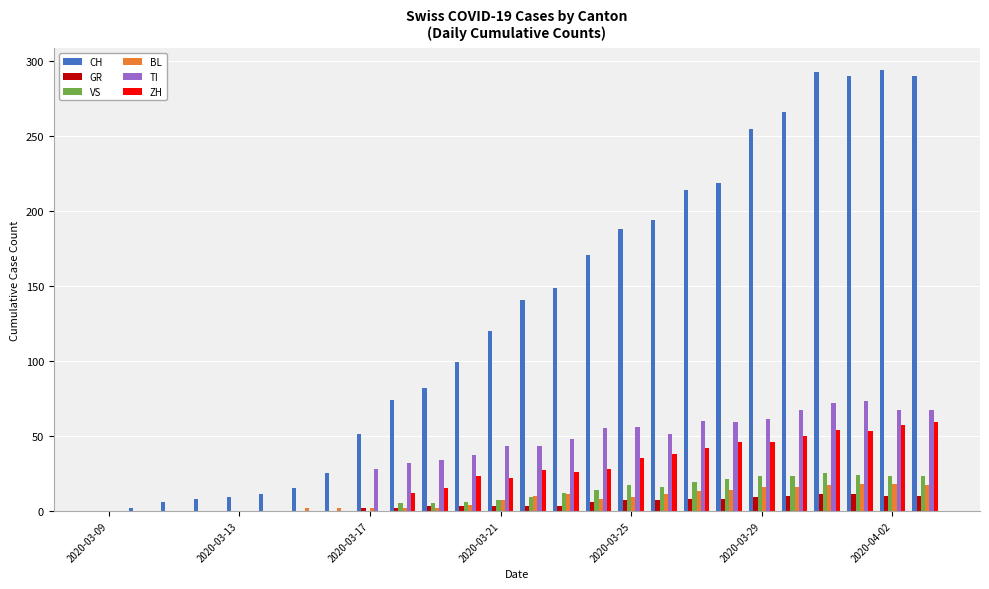

What is the sum of all BL values?

199